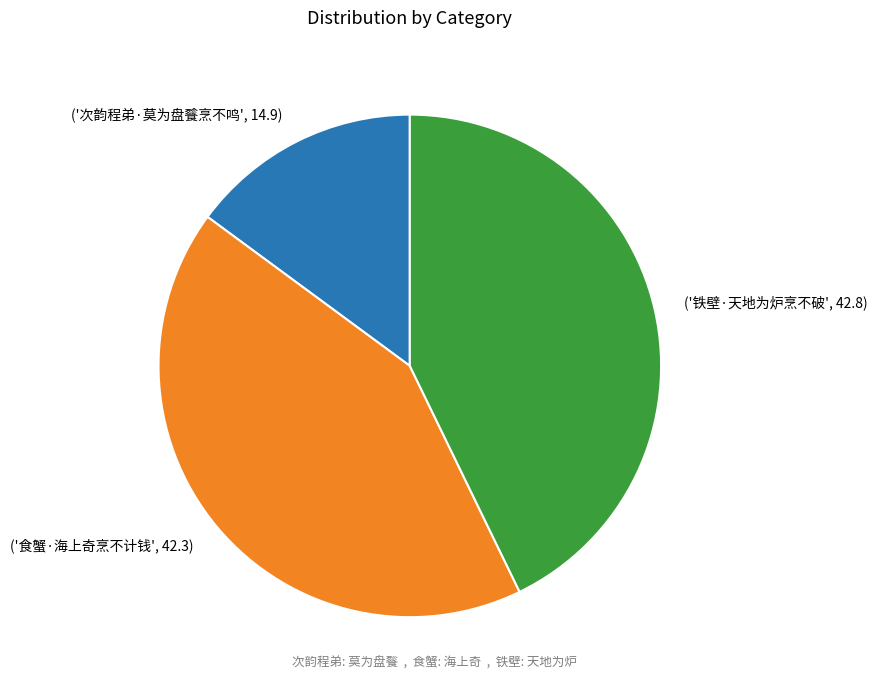

Is it true that ('次韵程弟·莫为盘餮烹不鸣', 14.9) is 1% of the pie?

False